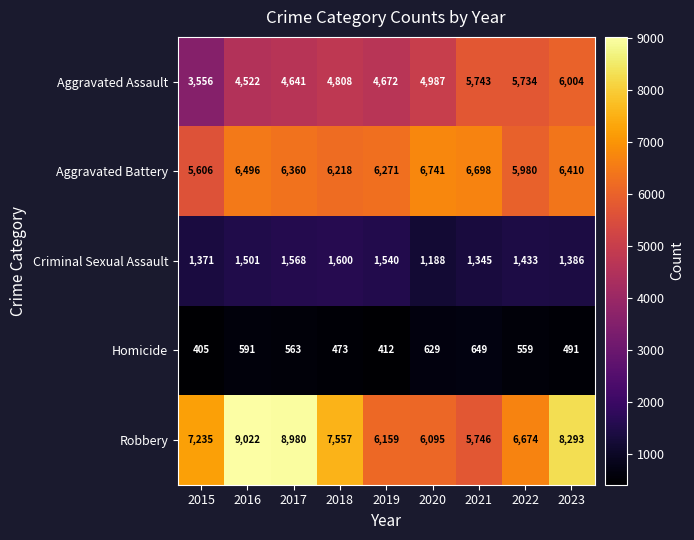

Which series changed the most between 2020 and 2022?

Aggravated Battery